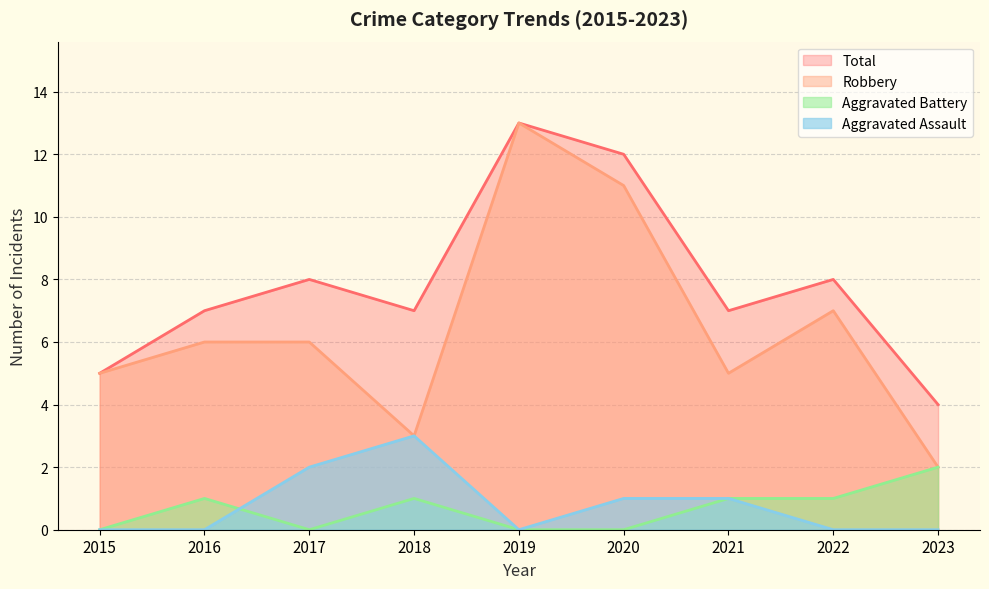

Is it true that Total equals 7 at 2023?

False